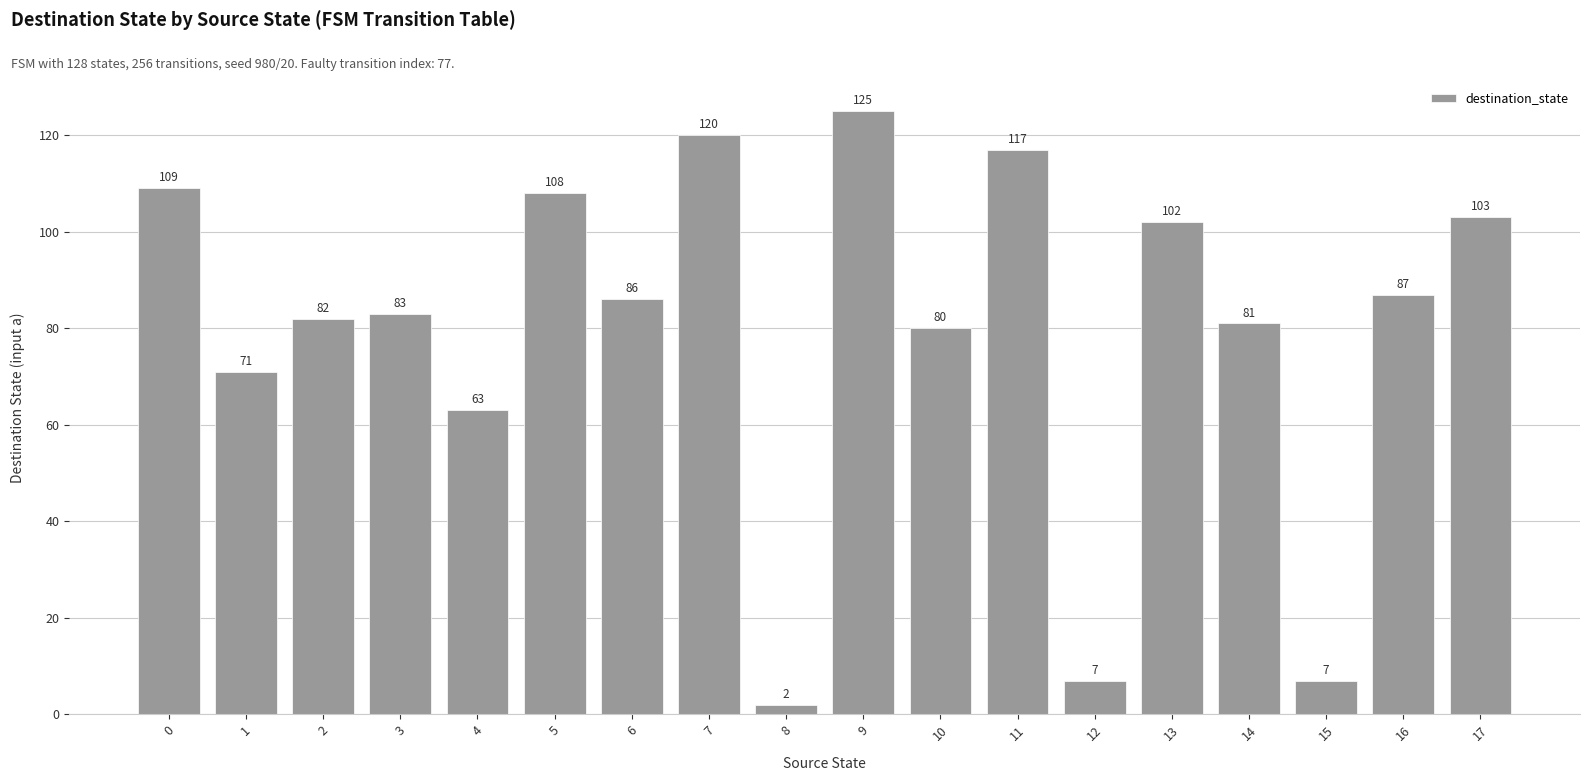

How many data points are less than 86?

9